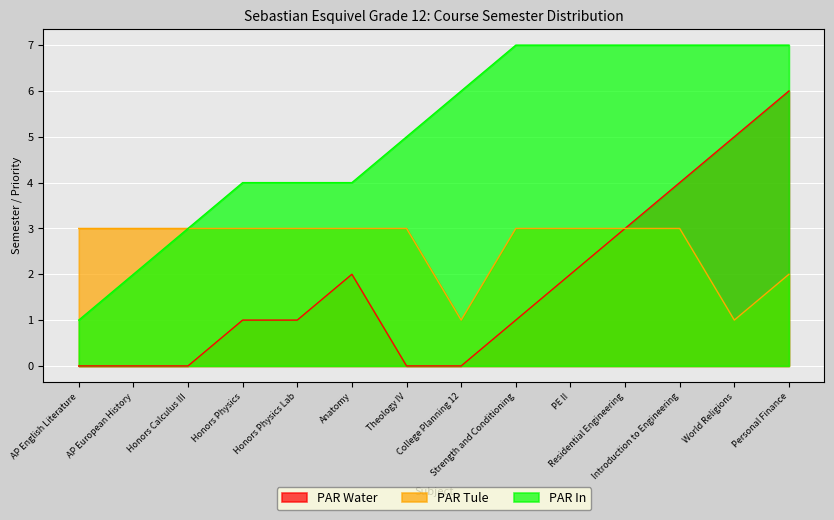

Is the value of PAR In at AP English Literature greater than the value of PAR Tule at Personal Finance?

No